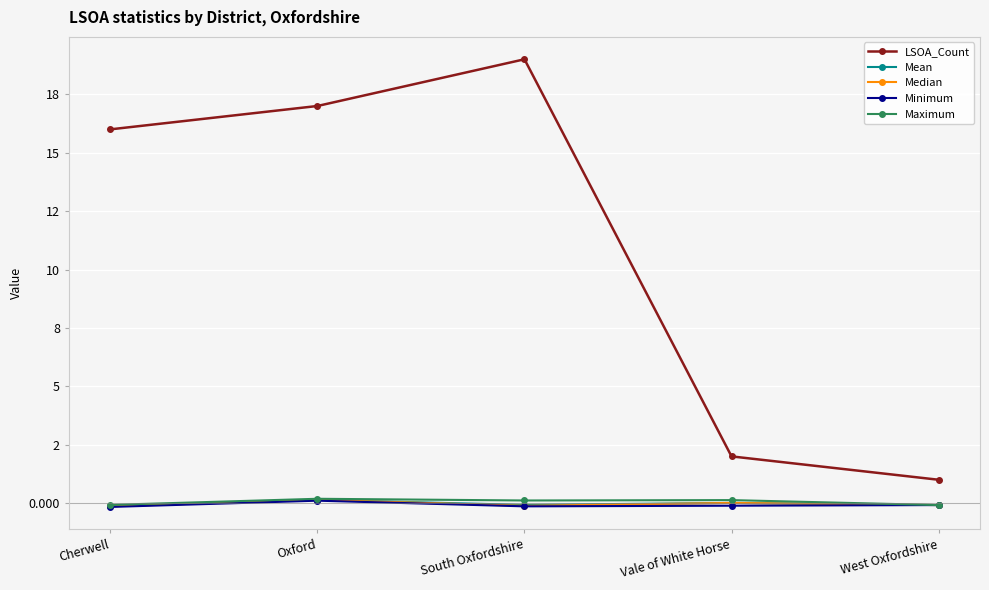

What is the value of the LSOA_Count point at the 4th from the left?

2.0